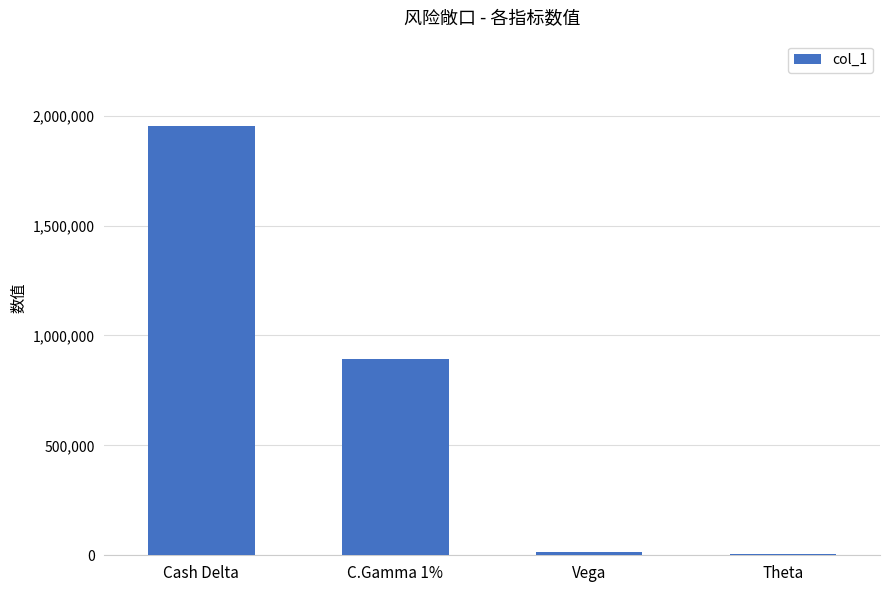

Between Cash Delta and C.Gamma 1%, which is larger?

Cash Delta